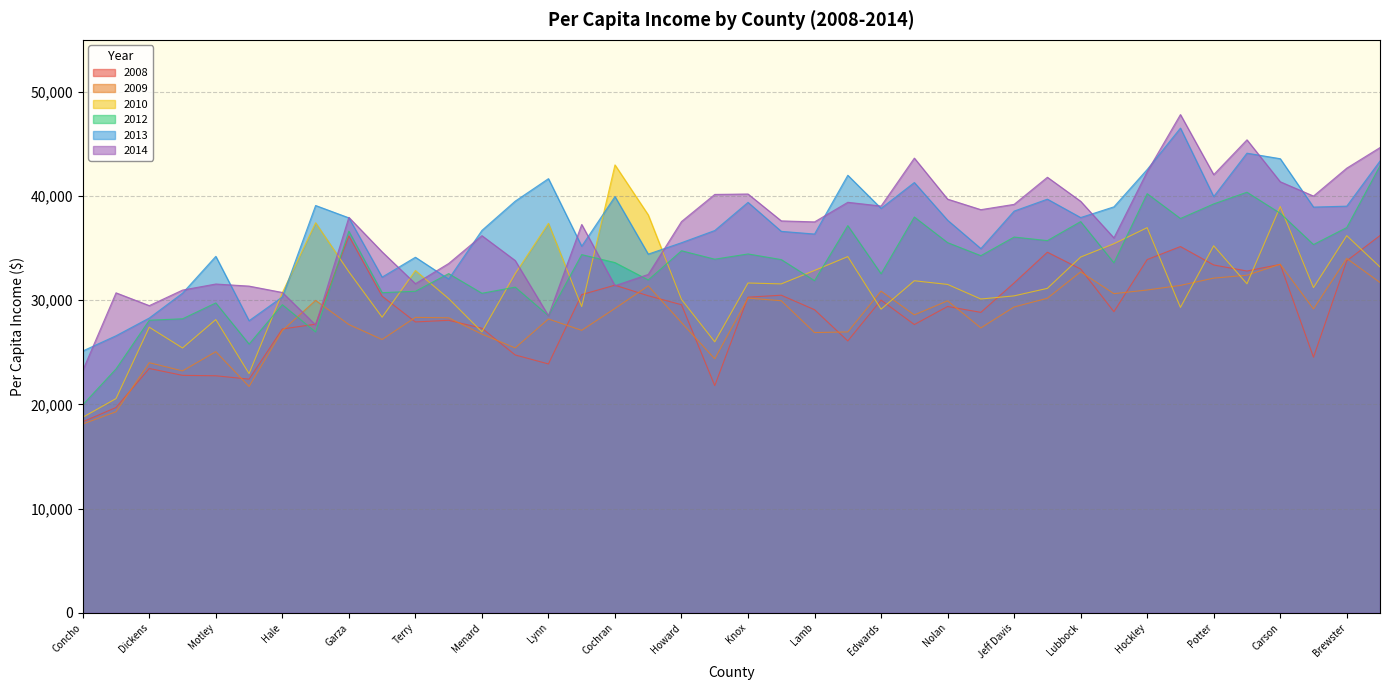

Does the chart have visible grid lines?

Yes